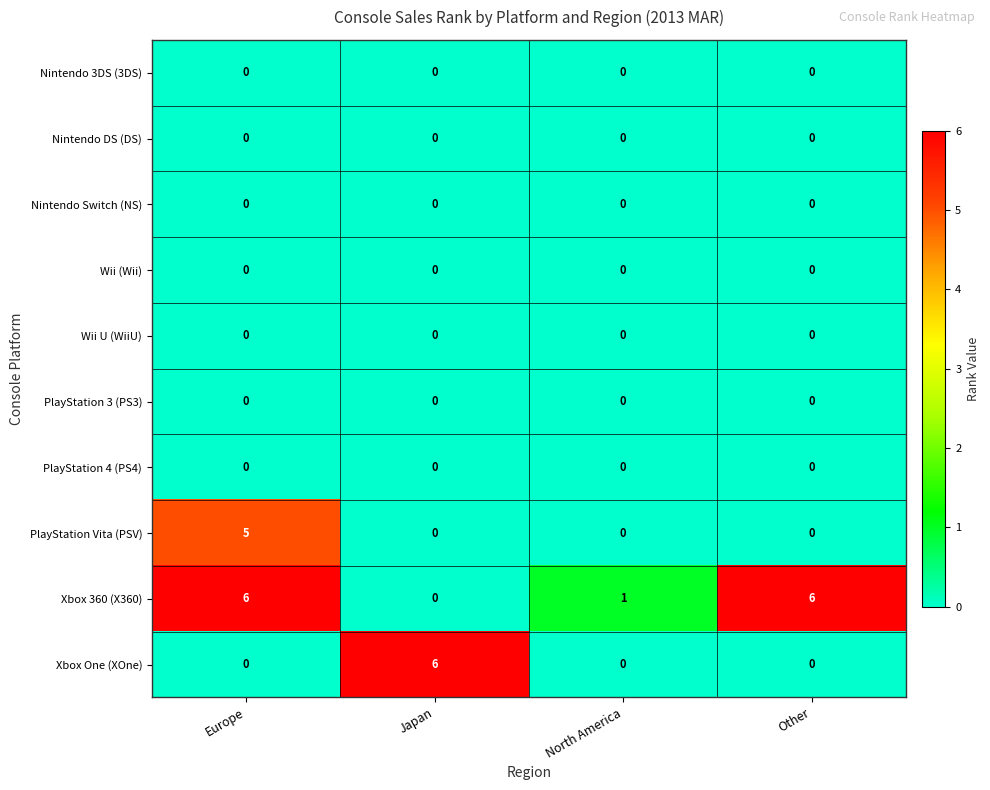

What is the total value across all series at Europe?

11